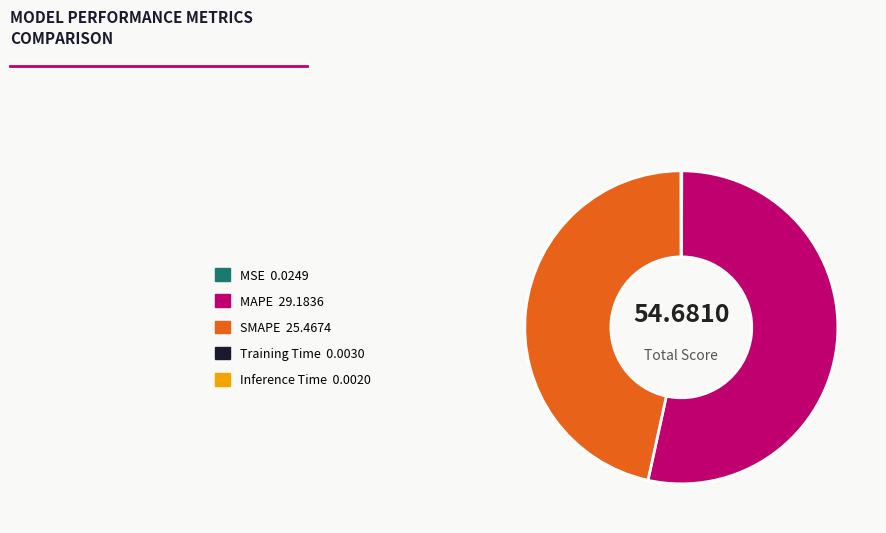

Which slice is the largest?

MAPE